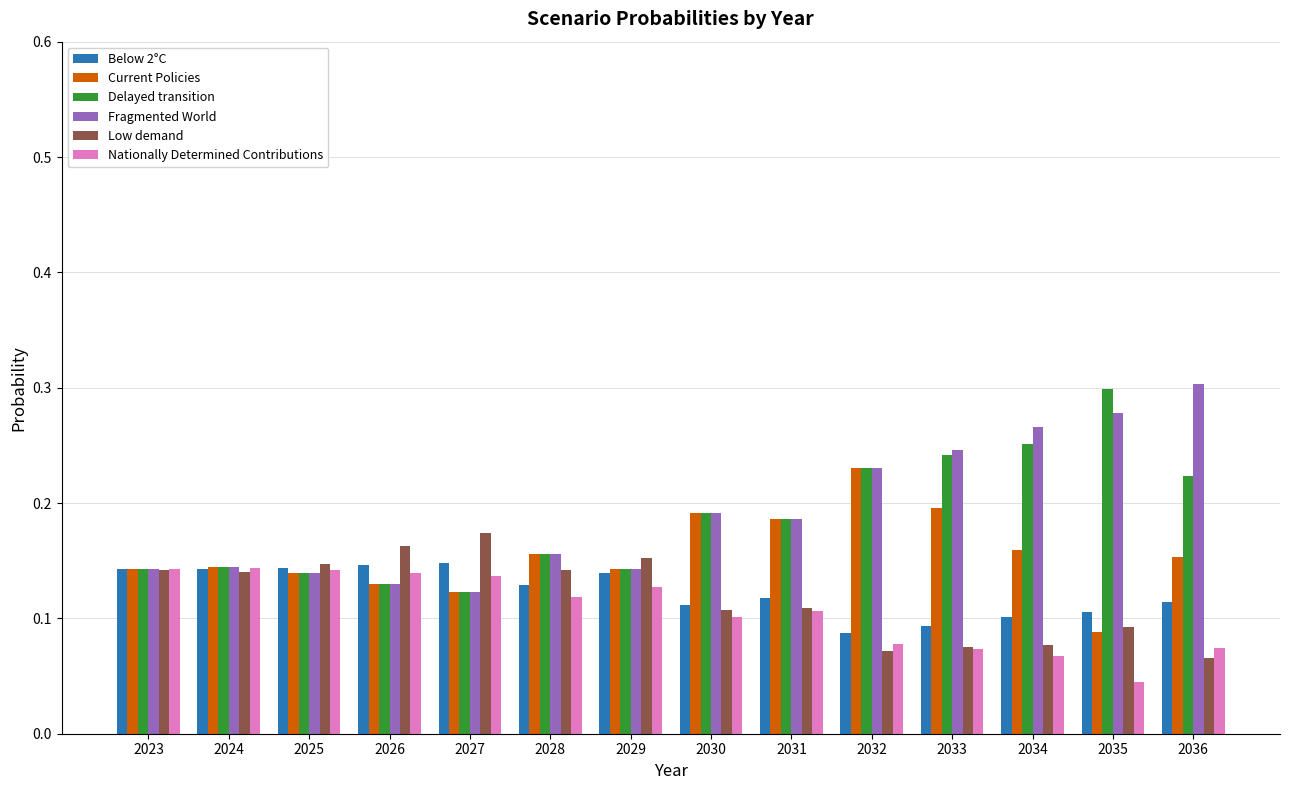

Is it true that Nationally Determined Contributions equals 0.1 at 2029?

True